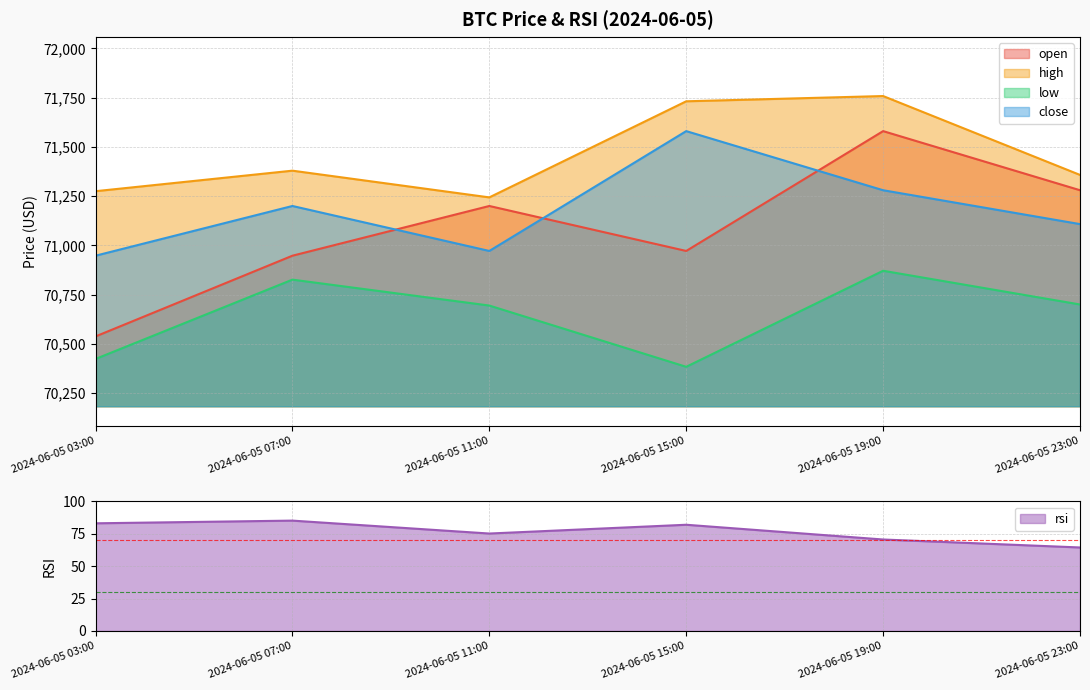

Does the chart have visible grid lines?

Yes